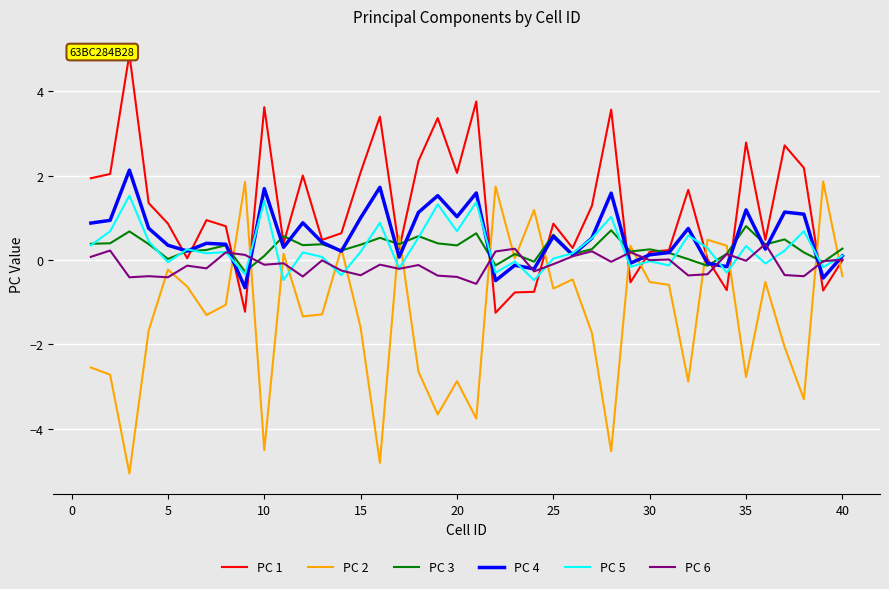

What is the highest value of the PC 6 series?

0.4